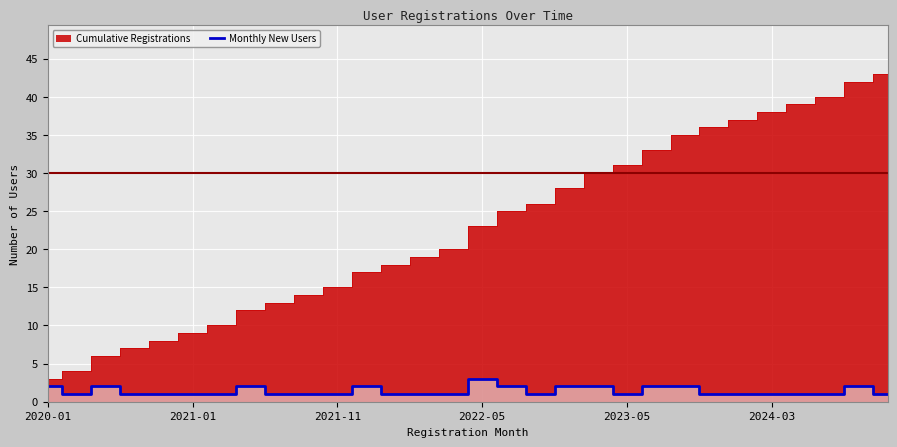

The chart shows a value of 2 at 18. True or false?

True